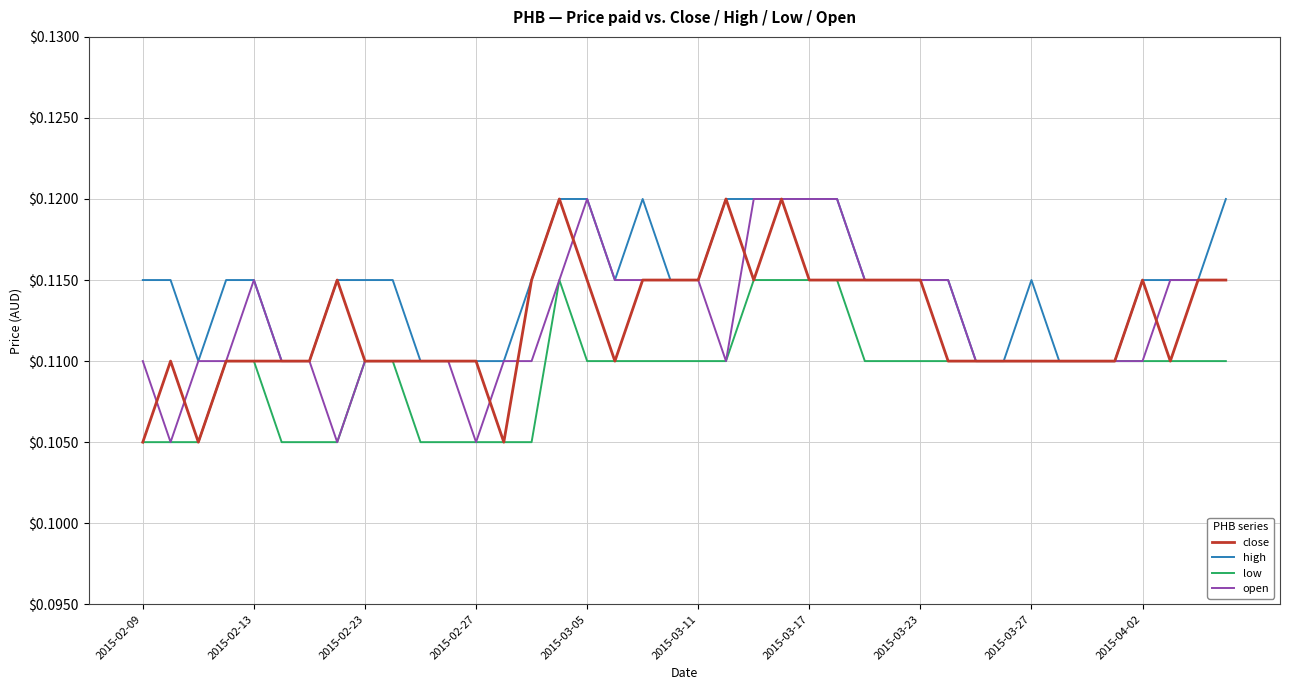

How many lines are shown in the chart?

4